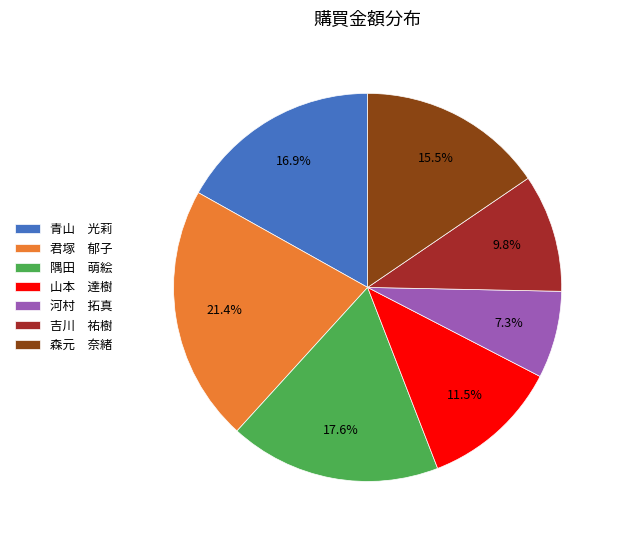

Is there any slice that represents more than half of the pie?

No